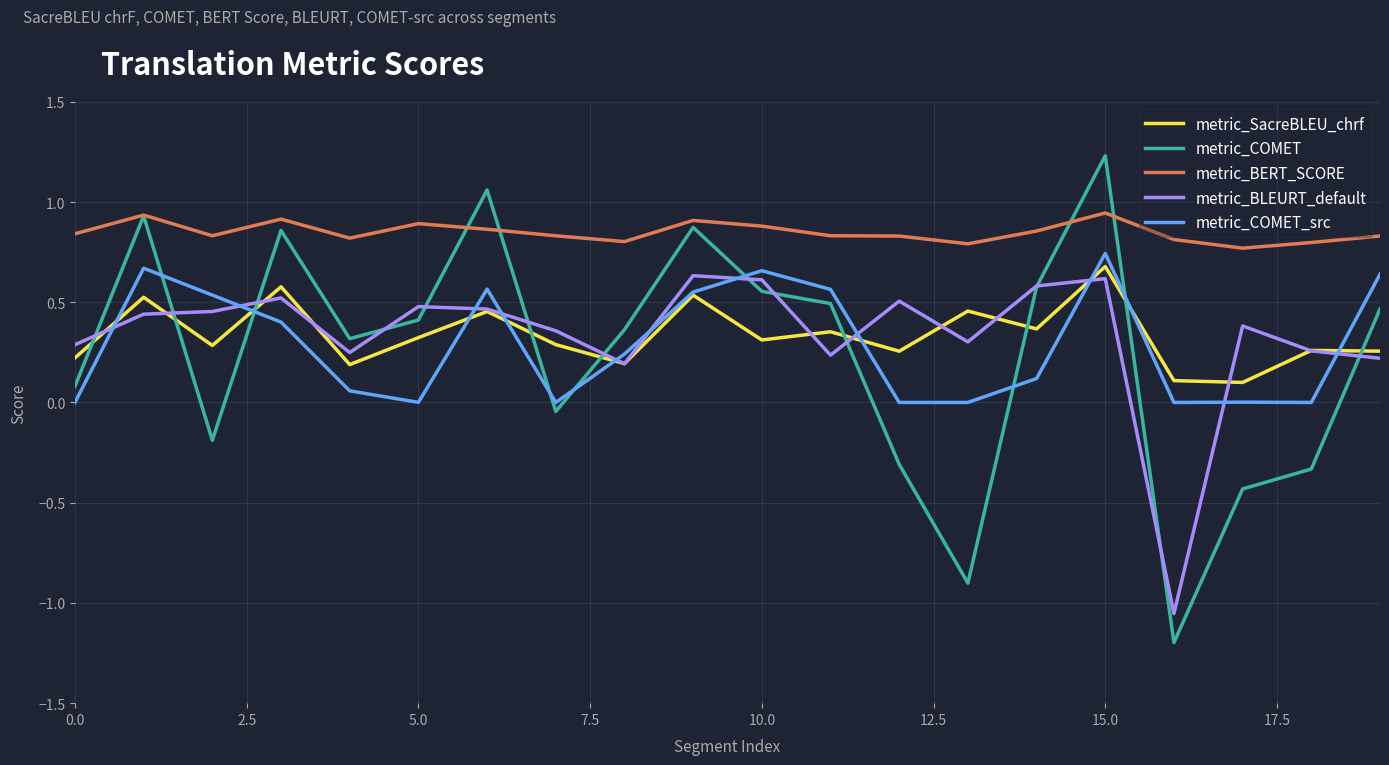

Which series has the largest total across all categories?

metric_BERT_SCORE